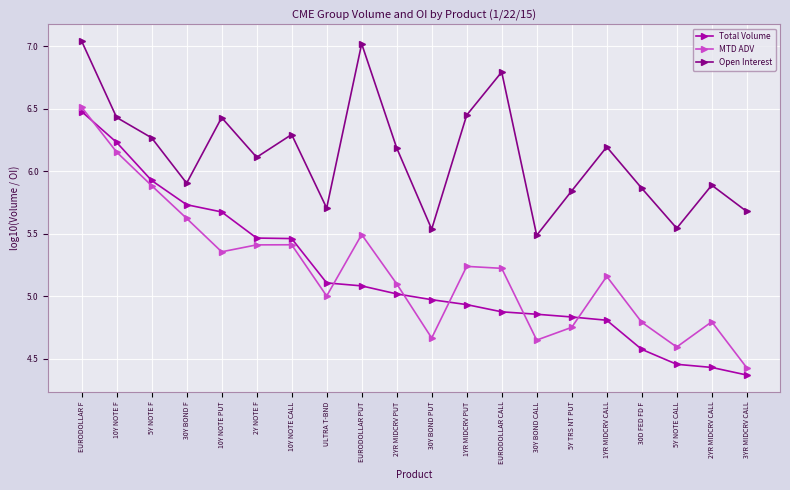

Between 10Y NOTE F and 5Y NOTE F, which series saw the biggest shift?

Total Volume